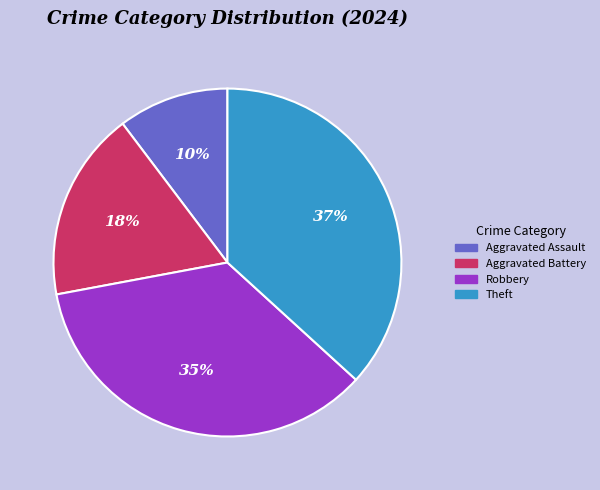

What percentage is the Aggravated Assault slice, to the nearest percent?

10%